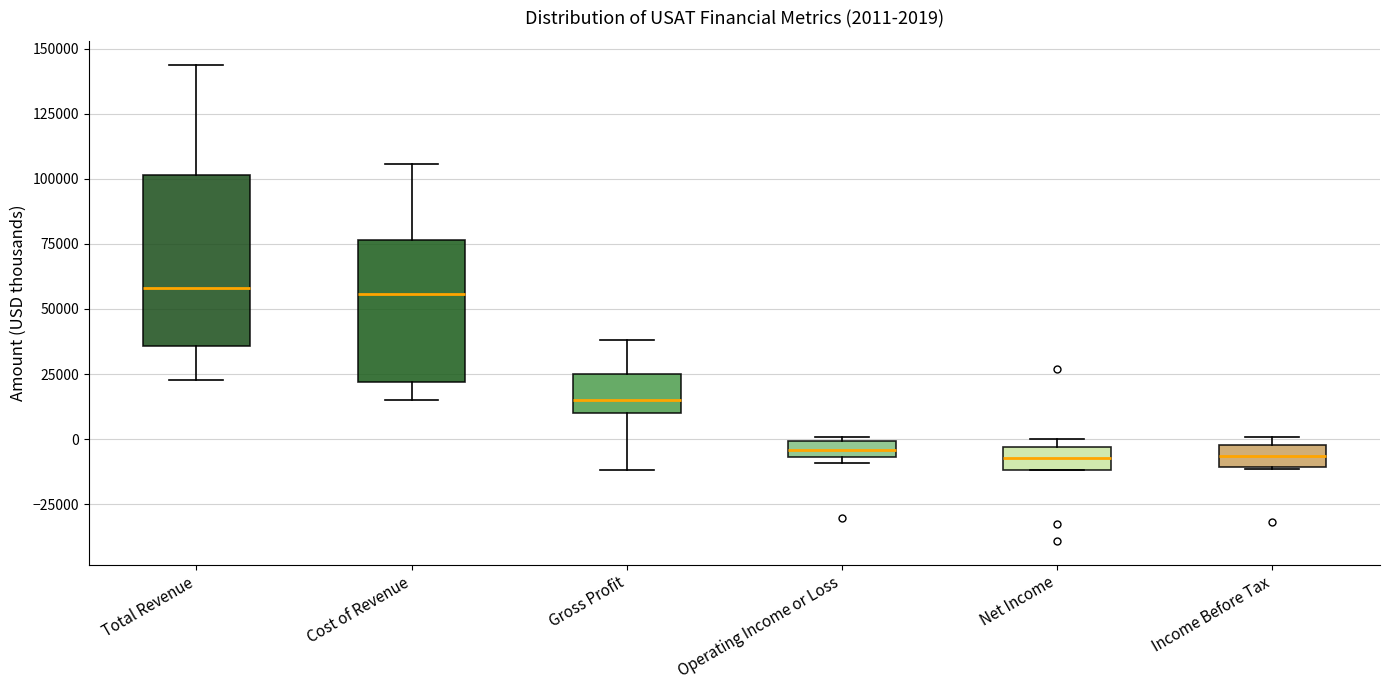

Which box is the tallest, from its lower edge to its upper edge?

Total Revenue